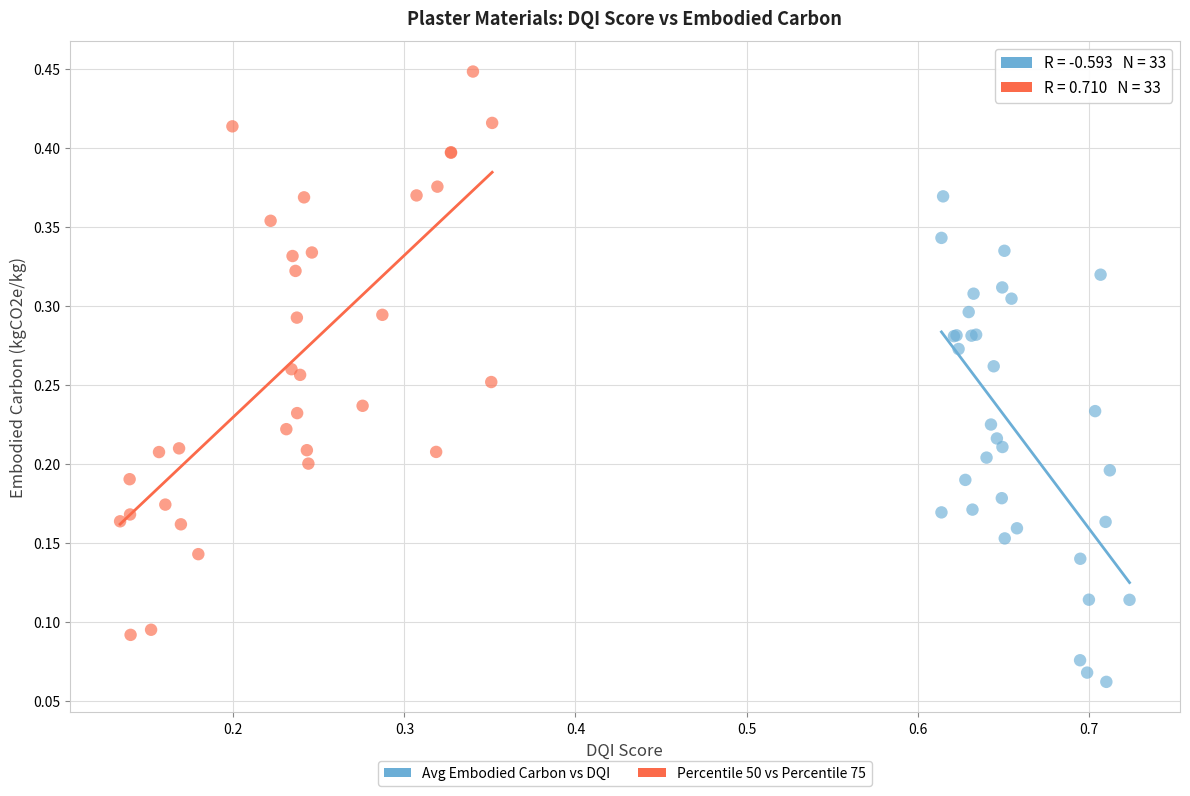

Which series reaches the maximum Y coordinate?

Percentile 50 vs Percentile 75